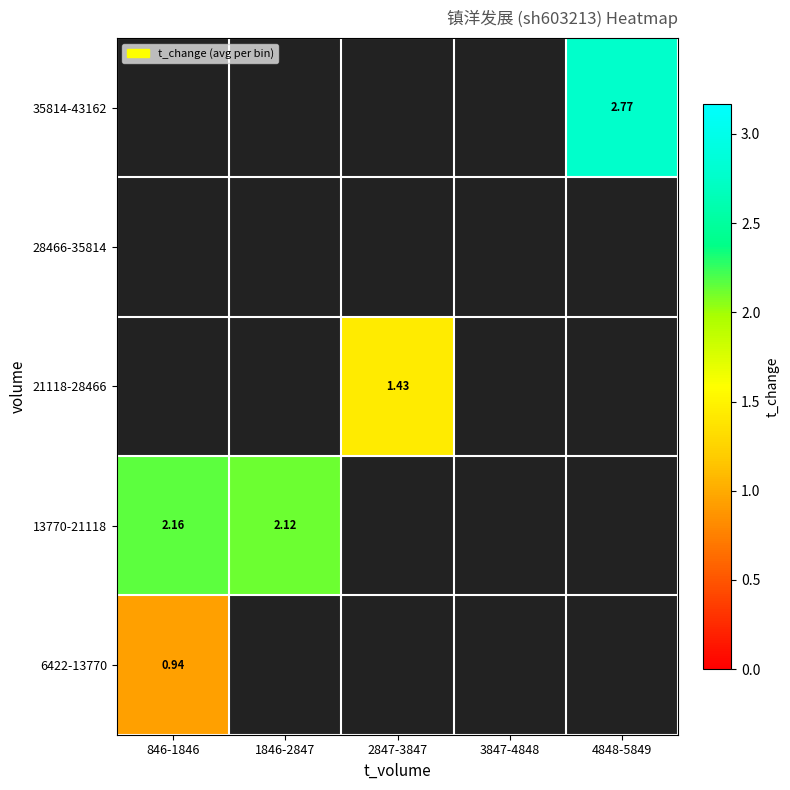

Count the number of categories in the chart.

5